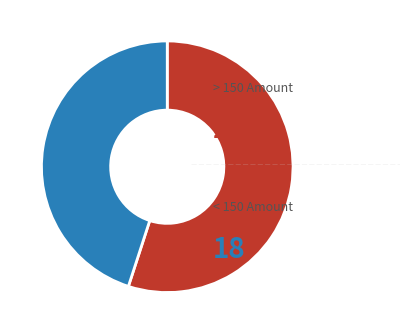

Count the number of slices in the pie.

2